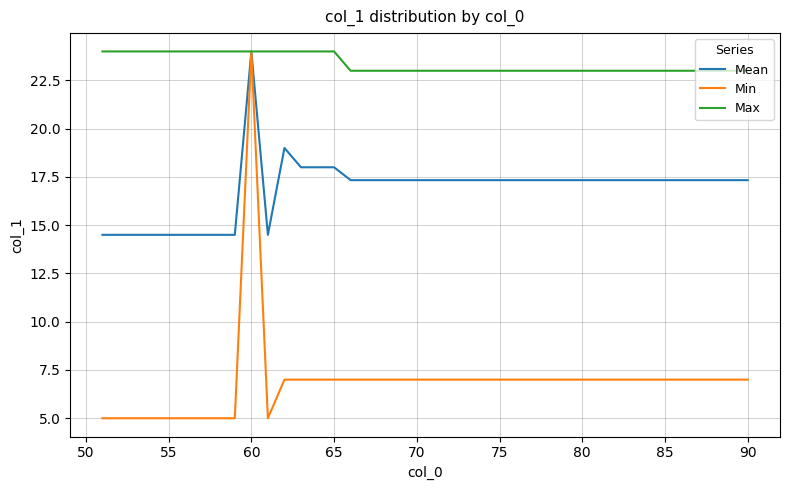

Which series has the largest total across all categories?

Max